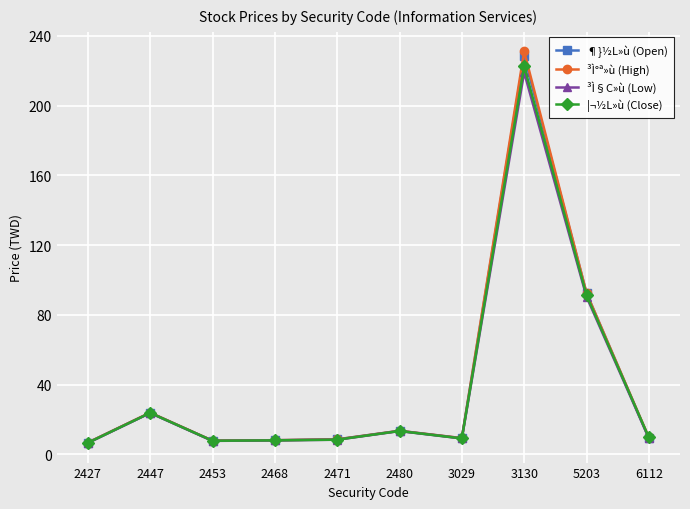

Which category has the highest value in the ³Ì°ª»ù (High) series?

3130